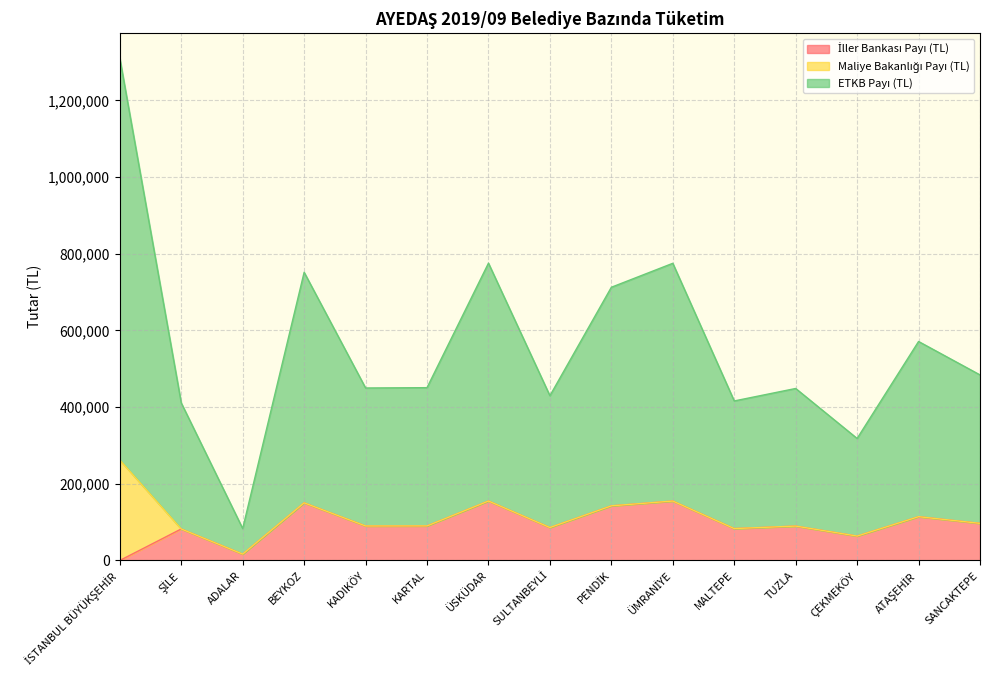

How many interior local peaks does the ETKB Payı (TL) series have?

5